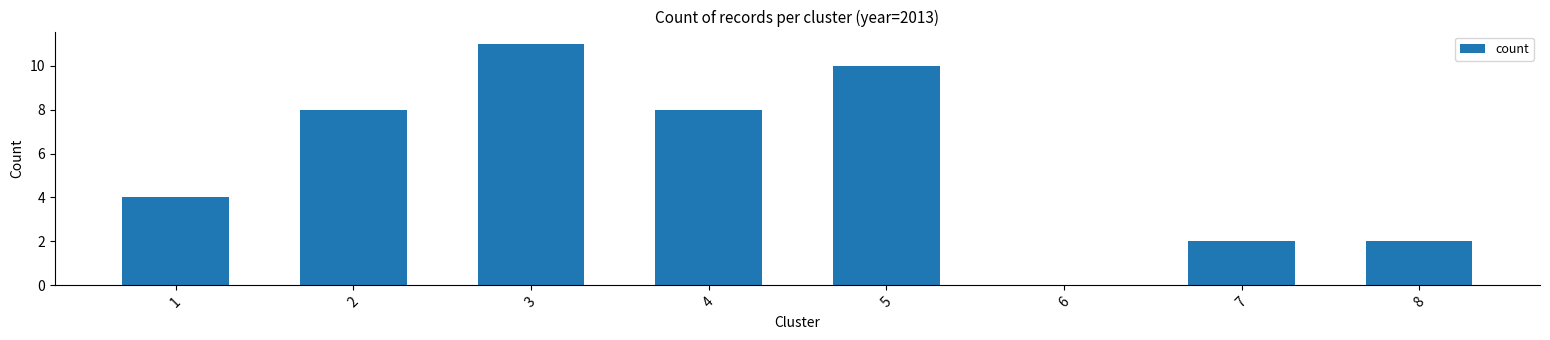

Reading left to right, what are all the values shown in this chart?

4	8	11	8	10	0	2	2